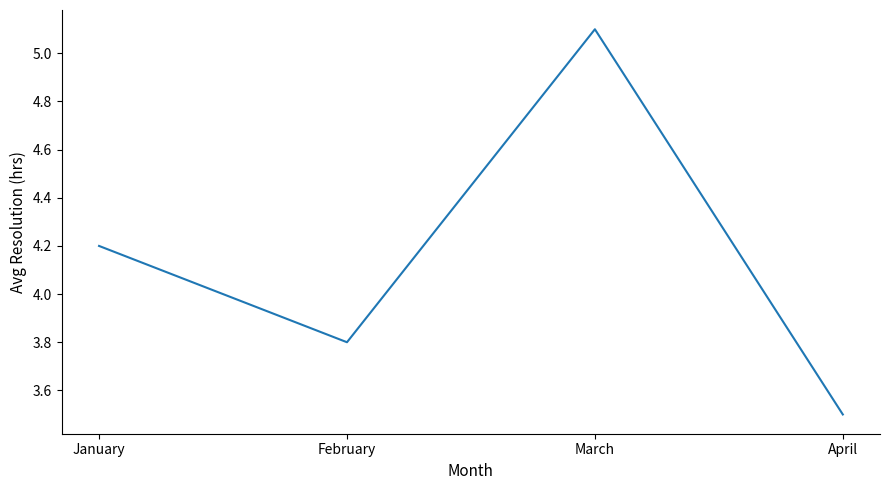

What is the change in value from February to March?

+1.3